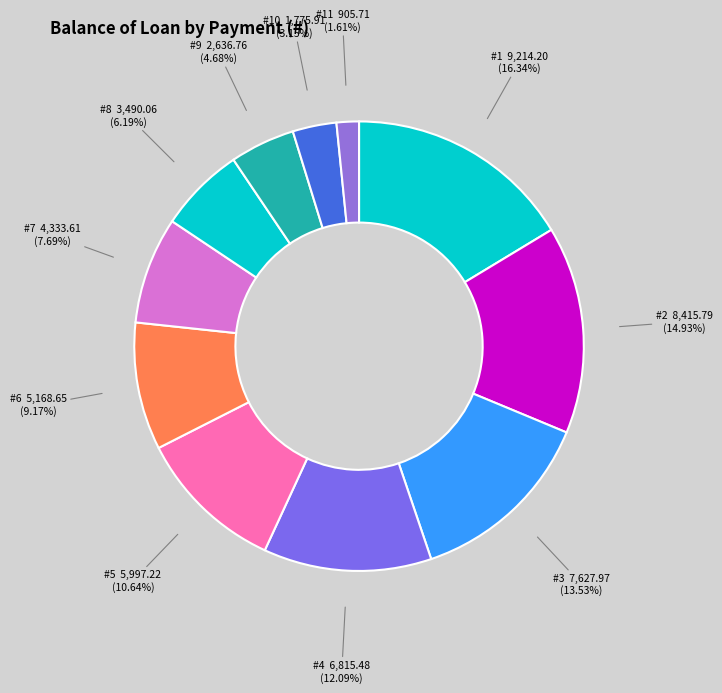

Which category has the smallest portion of the pie?

11